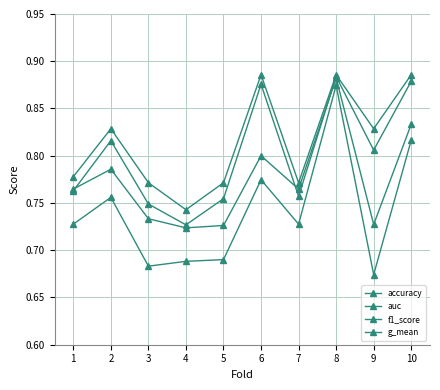

Reading left to right, list all the values displayed in this chart.

accuracy: 0.8	0.8	0.8	0.7	0.8	0.9	0.8	0.9	0.8	0.9
auc: 0.8	0.8	0.7	0.7	0.7	0.8	0.8	0.9	0.7	0.8
f1_score: 0.8	0.8	0.7	0.7	0.8	0.9	0.8	0.9	0.8	0.9
g_mean: 0.7	0.8	0.7	0.7	0.7	0.8	0.7	0.9	0.7	0.8